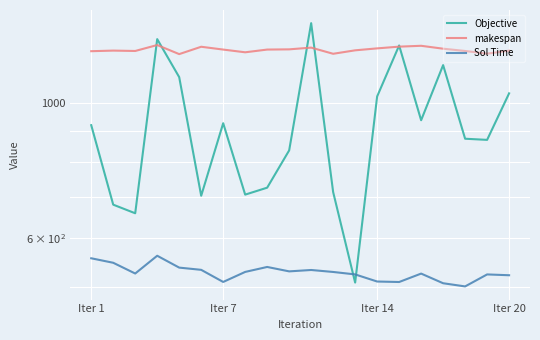

What is the maximum value for makespan?

1242.5